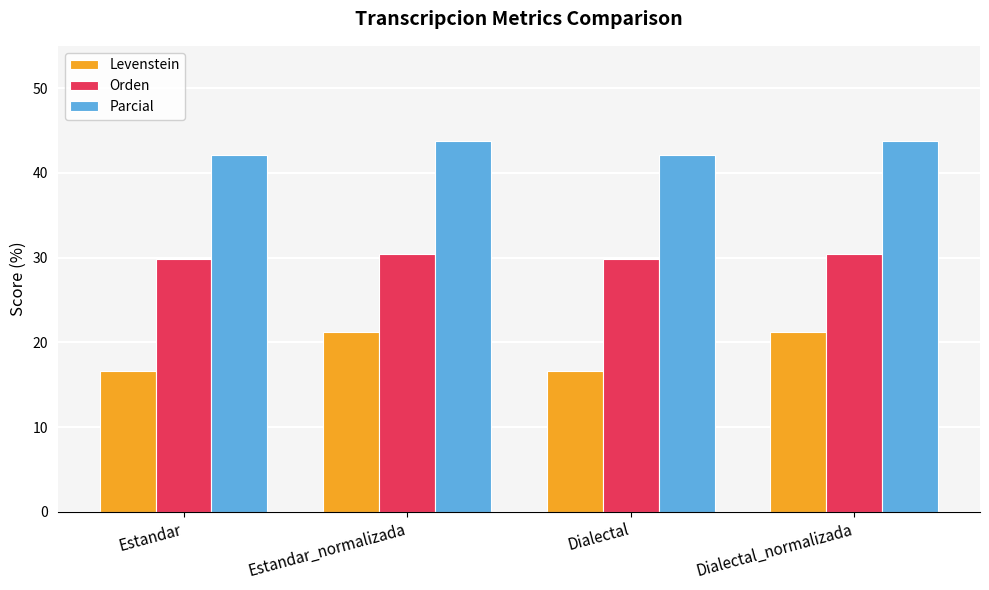

What is the maximum value for Levenstein?

21.2